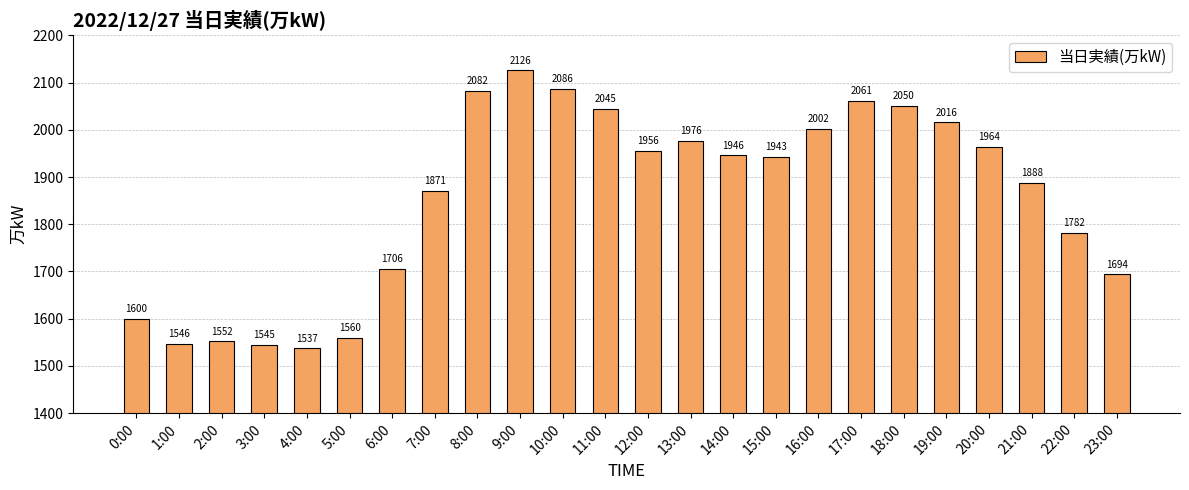

The value at 13:00 is 1976. True or false?

True